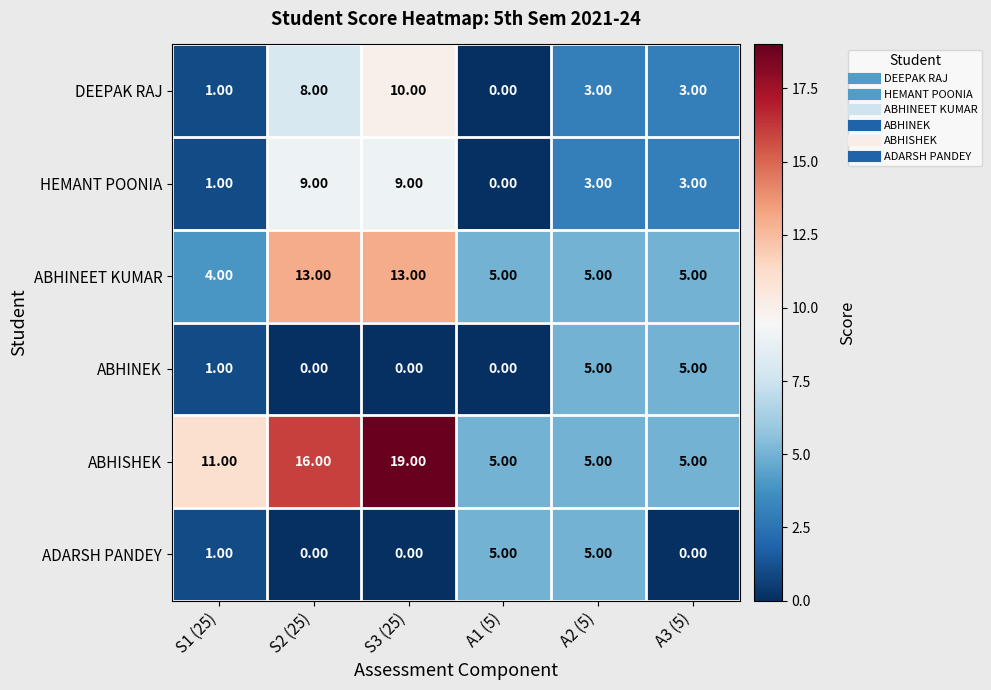

Which series has the largest range (max minus min)?

ABHISHEK